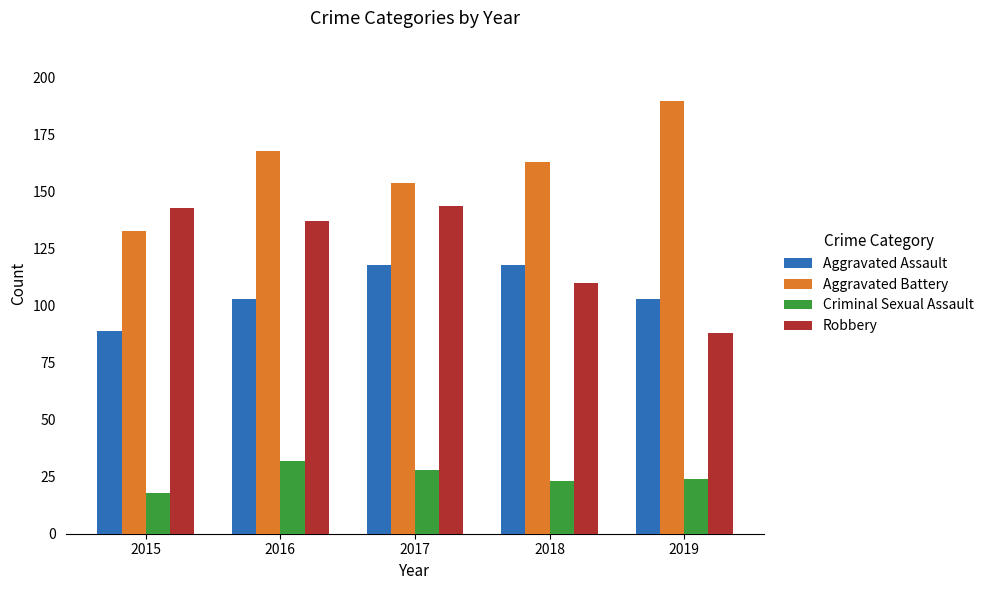

At which category does the chart reach its peak across all series?

2019